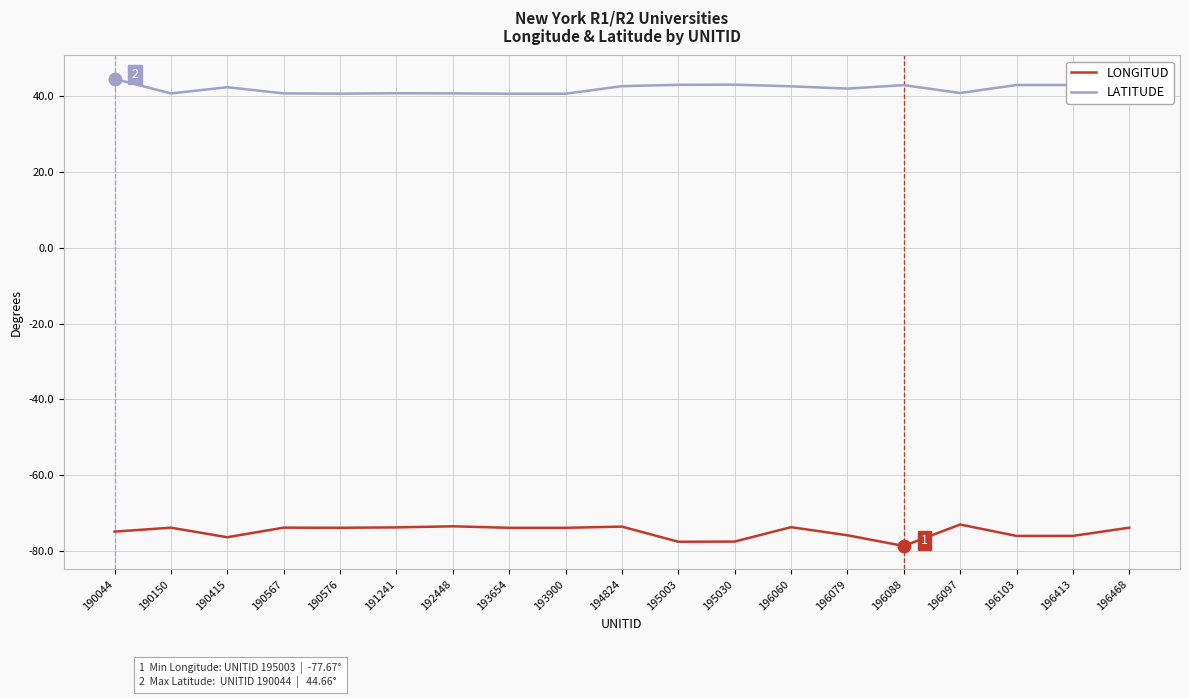

List the series in order of their peak value, lowest first.

LONGITUD, LATITUDE